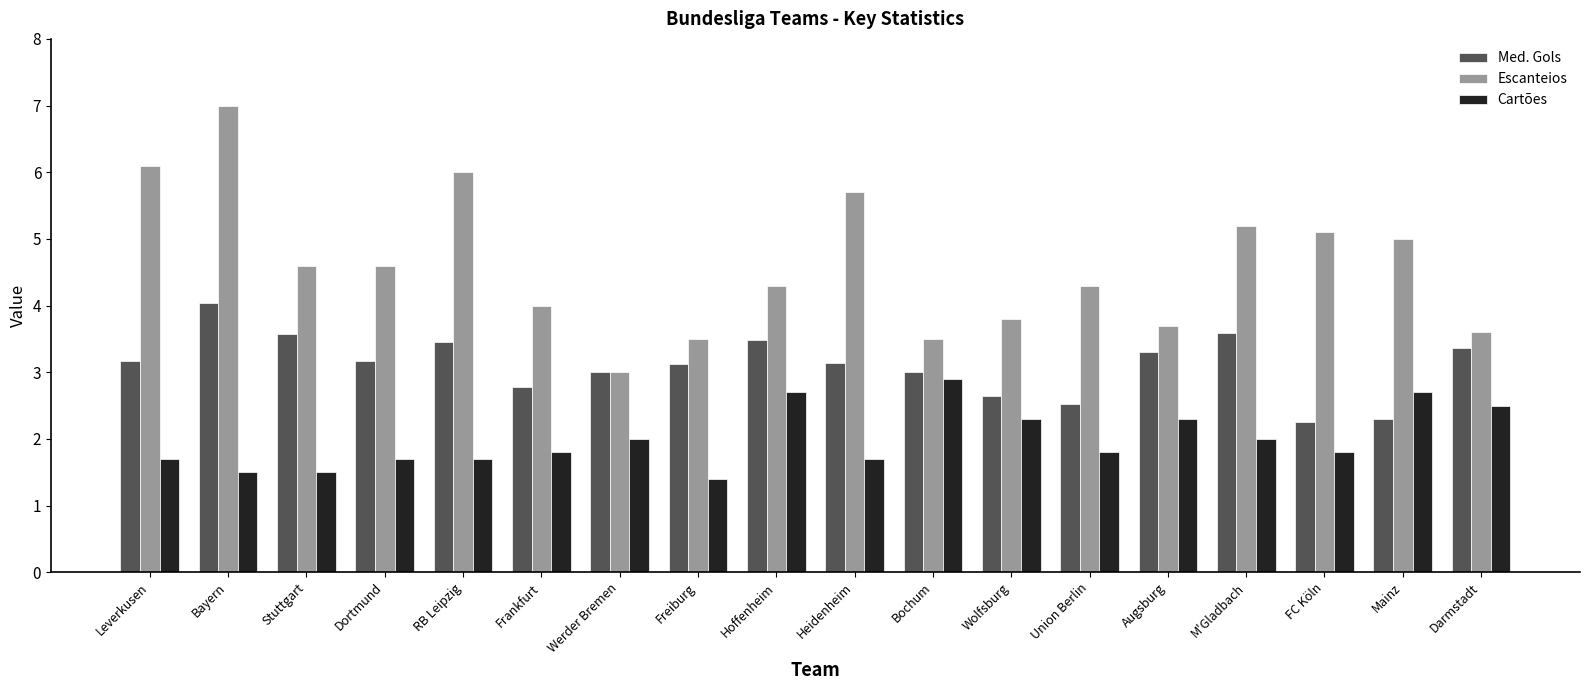

What is the sum of all Cartões values?

36.0